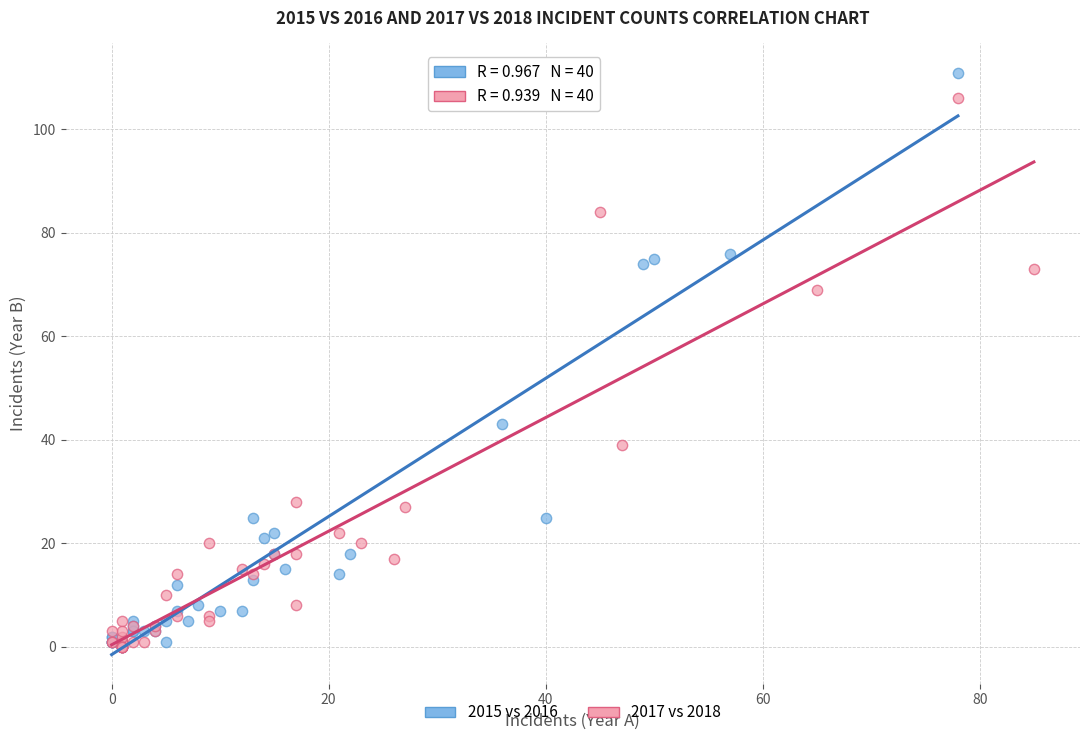

What are all the series names shown in the legend?

2015 vs 2016, 2017 vs 2018